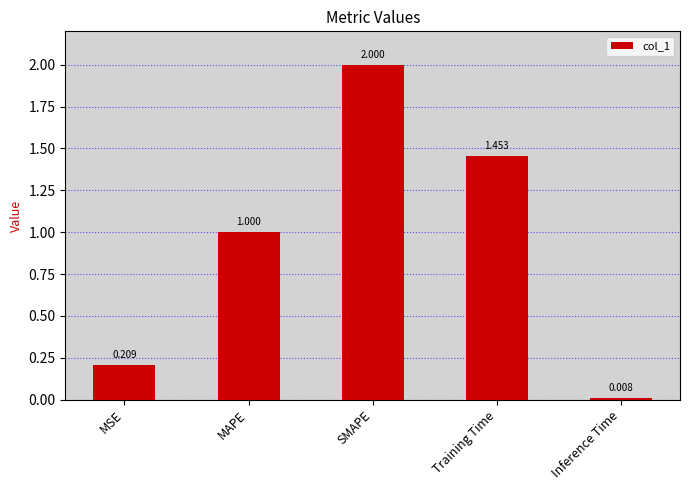

What is the greatest value displayed?

2.0